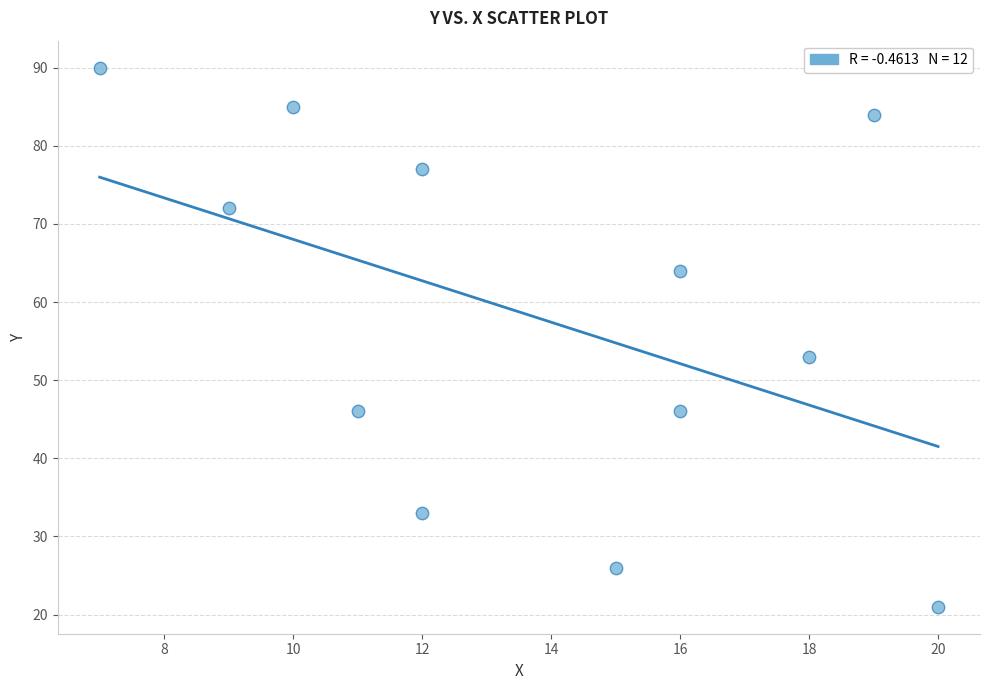

What is the range of Y values (max minus min)?

69